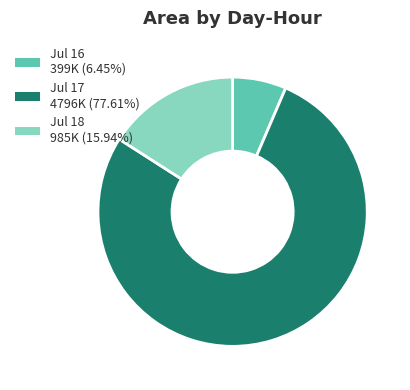

Does any single category account for the majority?

Yes